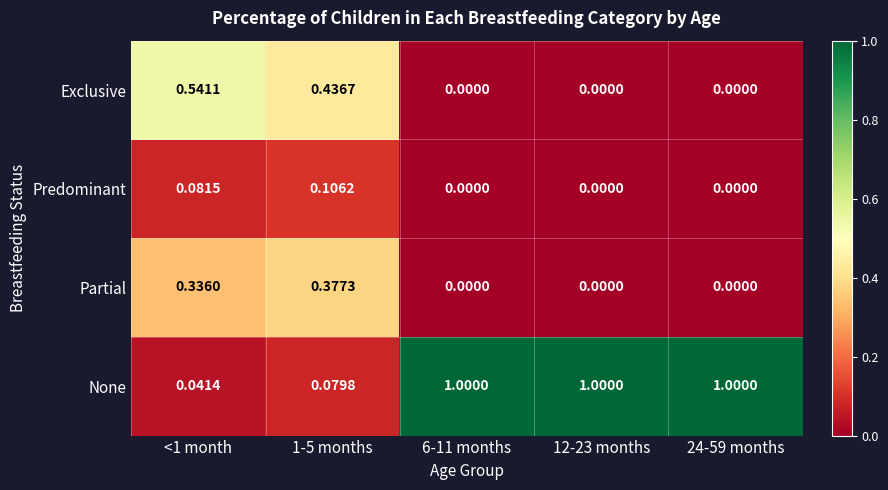

Between <1 month and 24-59 months, which series saw the biggest shift?

None